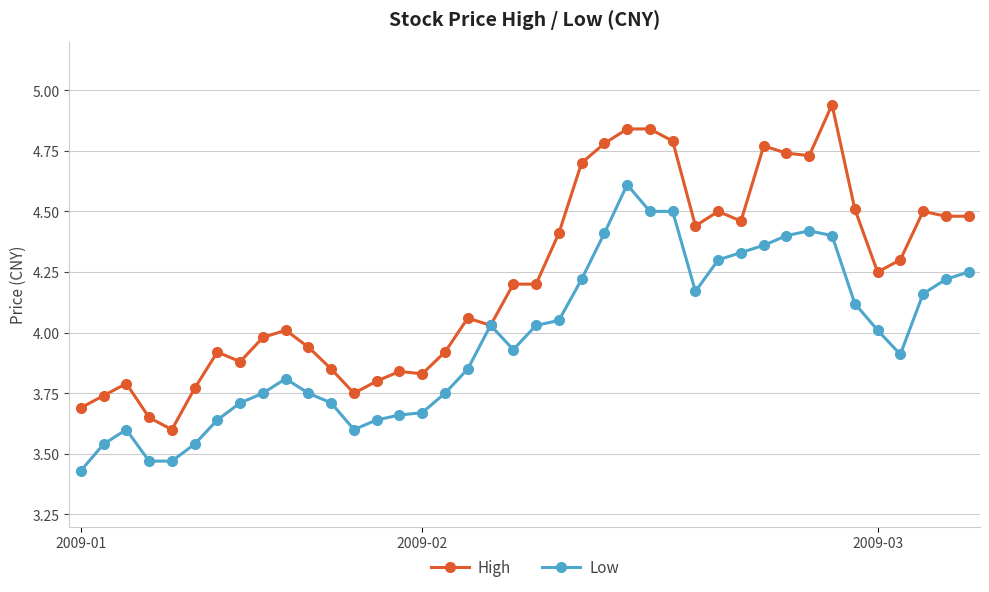

What is the maximum value for Low?

4.6